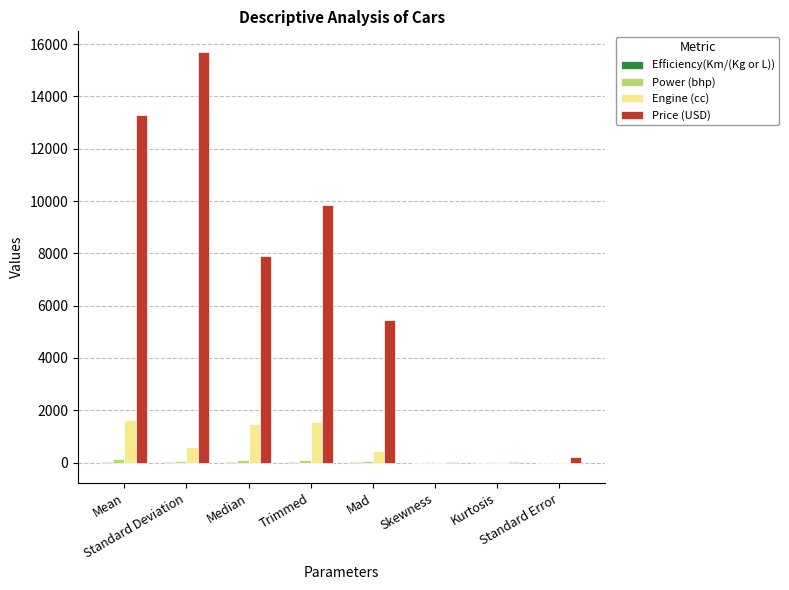

Where does the Engine (cc) series first go above 601?

Mean